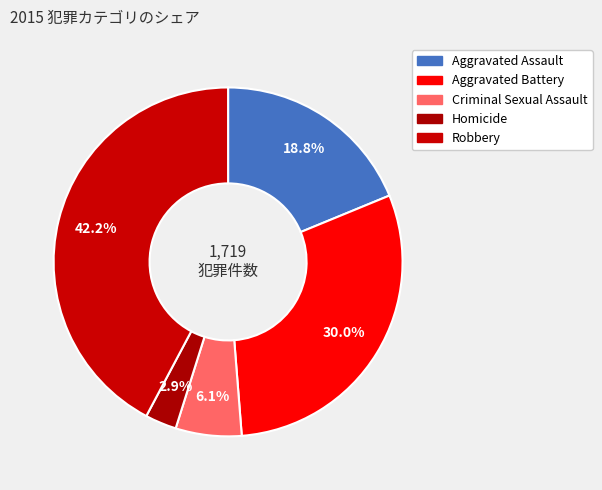

Which category has the smallest portion of the pie?

Homicide